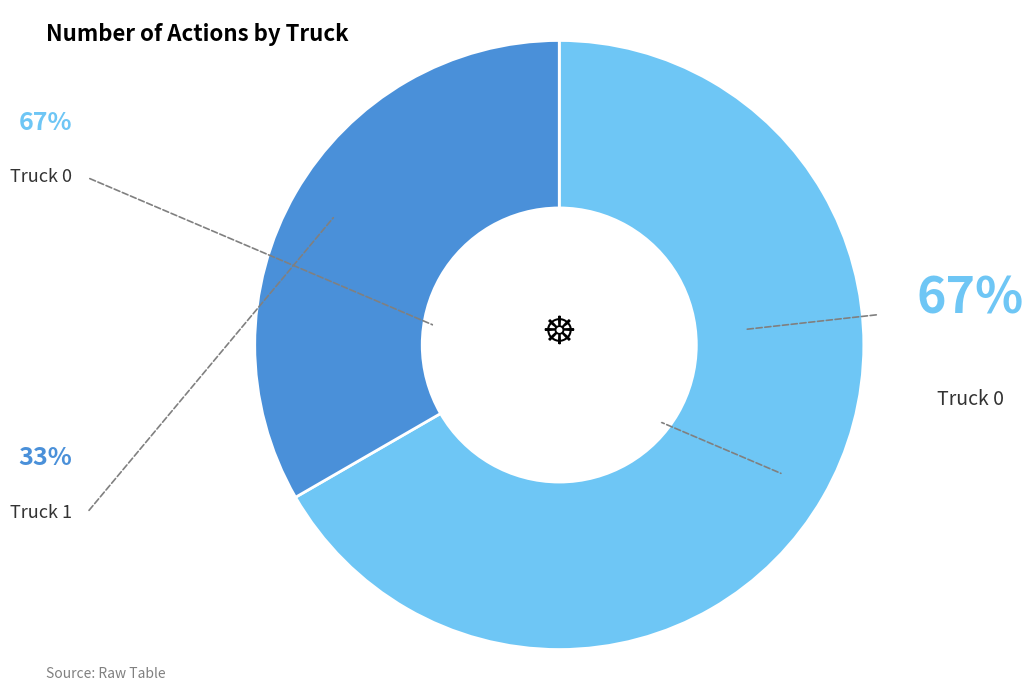

How many slices are in this pie chart?

2